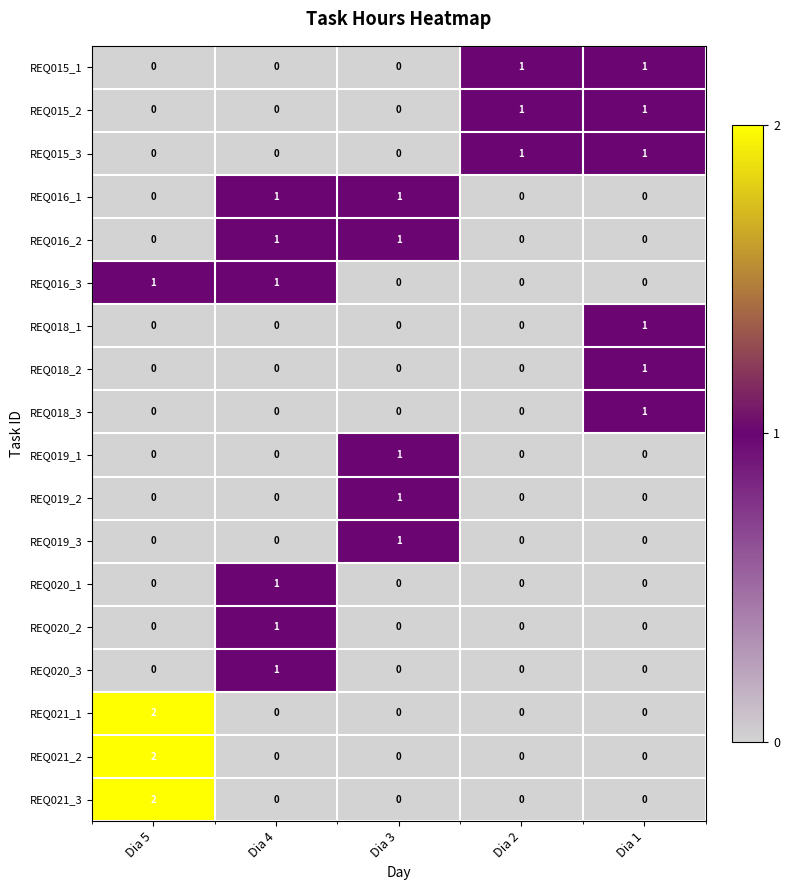

Count the REQ020_1 values in the range 0 to 1.

5